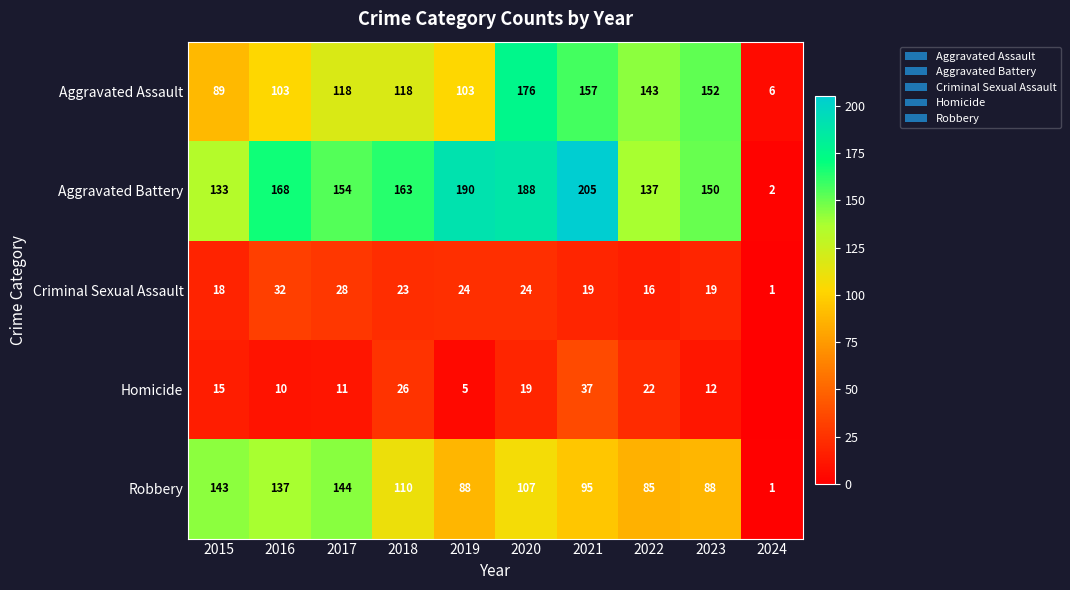

At which label does Robbery first exceed 107?

2015